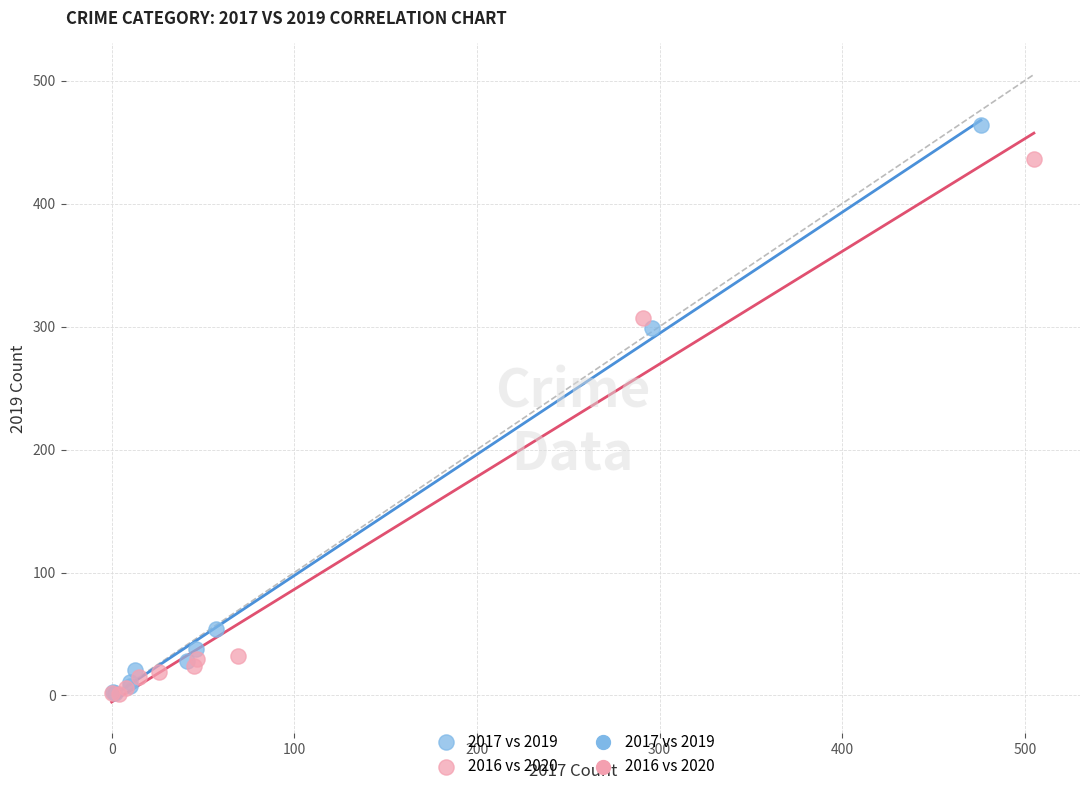

Which series has the widest spread of Y values?

2017 vs 2019